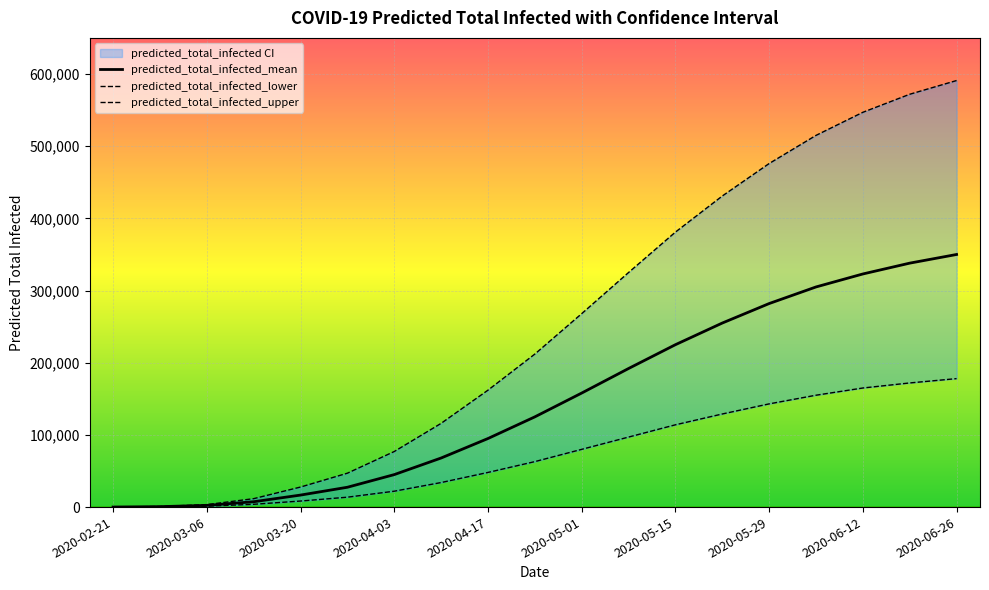

True or false: predicted_total_infected_lower and predicted_total_infected_mean cross at least once.

False